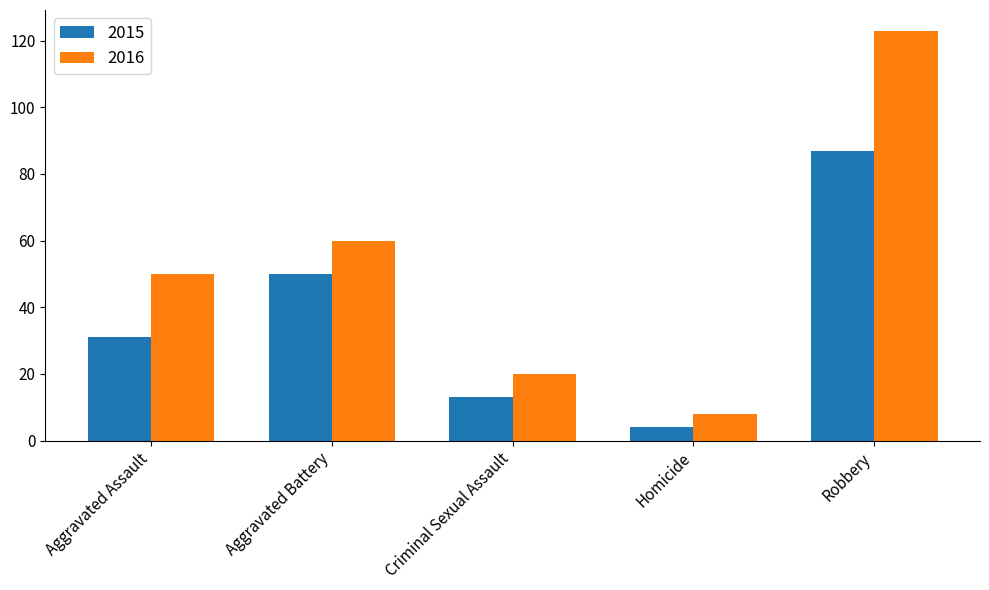

Between Aggravated Assault and Homicide, which series saw the biggest shift?

2016